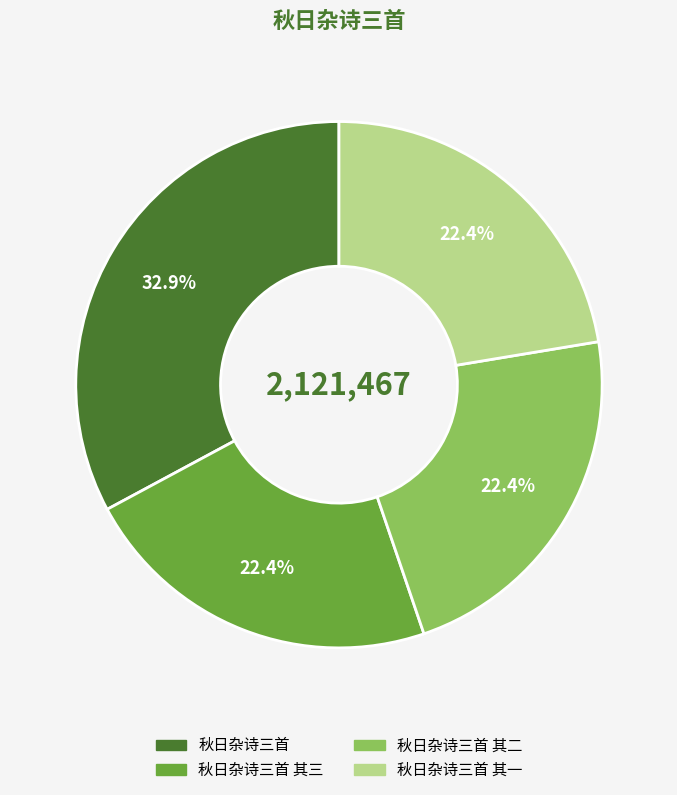

Is 秋日杂诗三首 the majority of the pie?

No